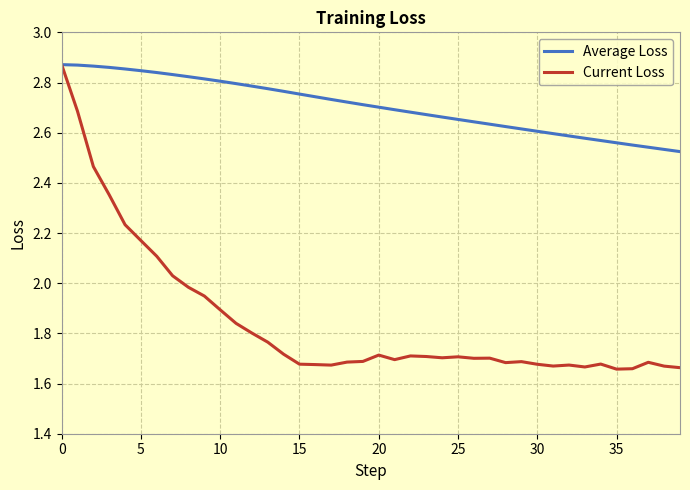

What are all the series names shown in the legend?

Average Loss, Current Loss